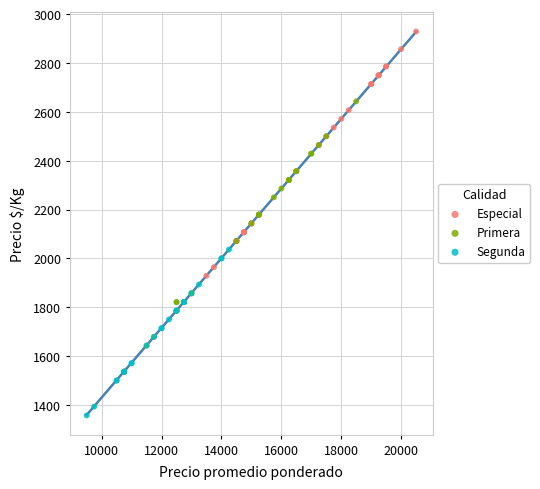

Which series contains the lowest Y value?

Segunda